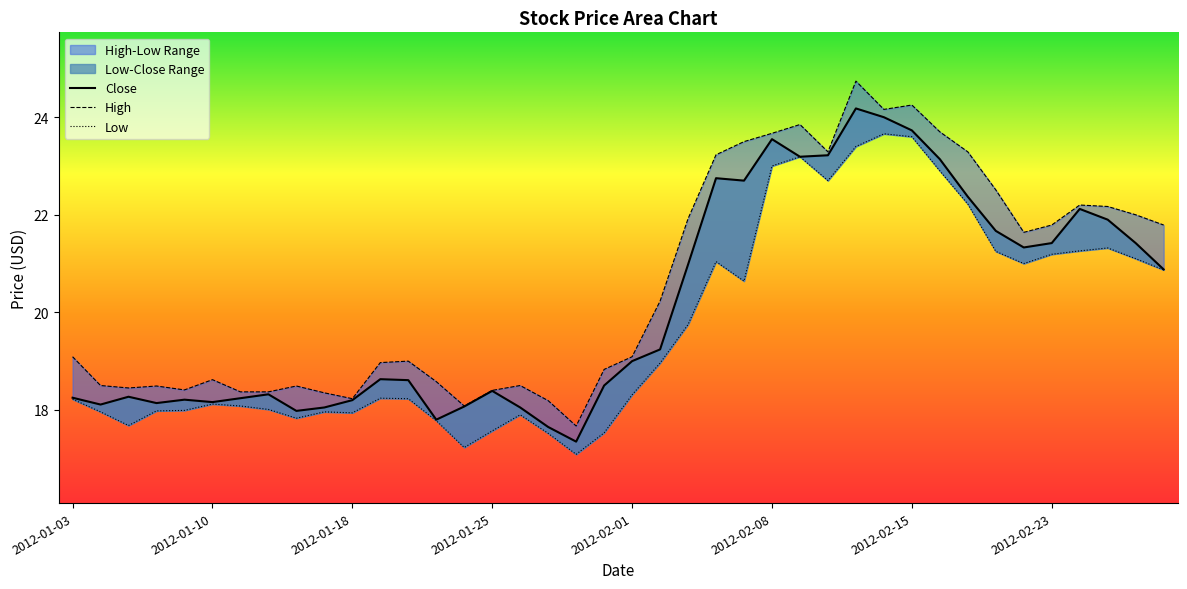

What is the difference between the Close values at 2012-01-04 and 2012-01-05?

0.2